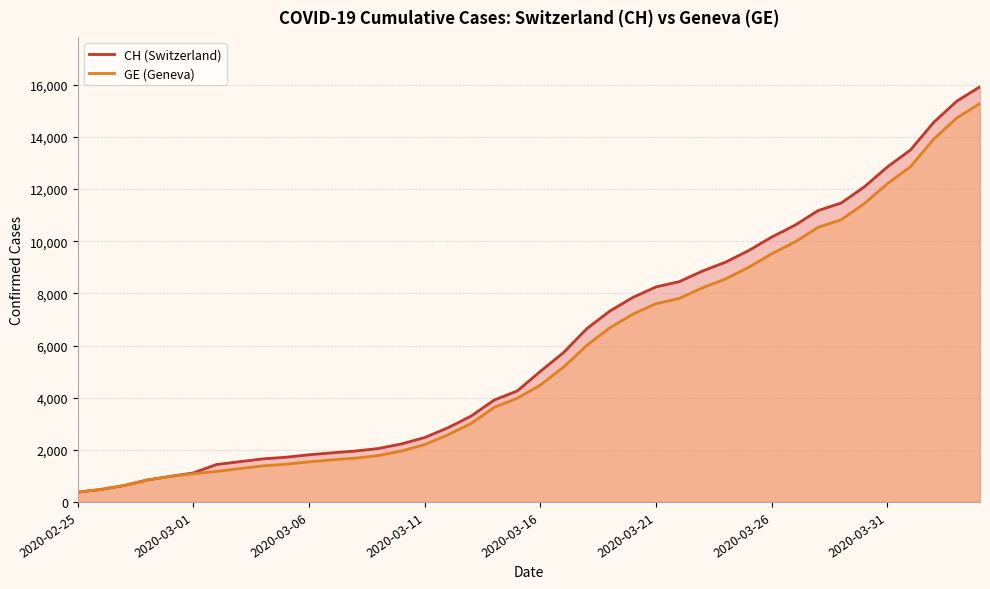

What is the difference between the CH values at 2020-03-20 and 2020-03-08?

5895